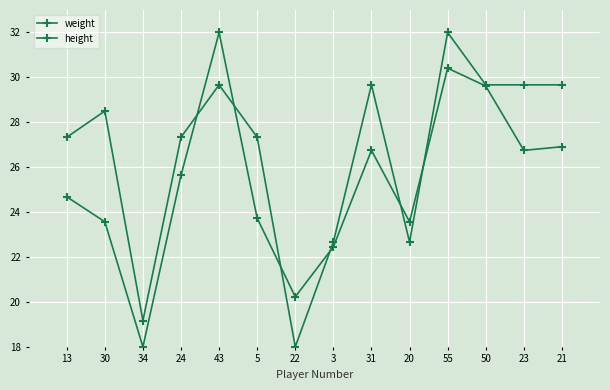

Rank the series at 22 from lowest to highest value.

height, weight